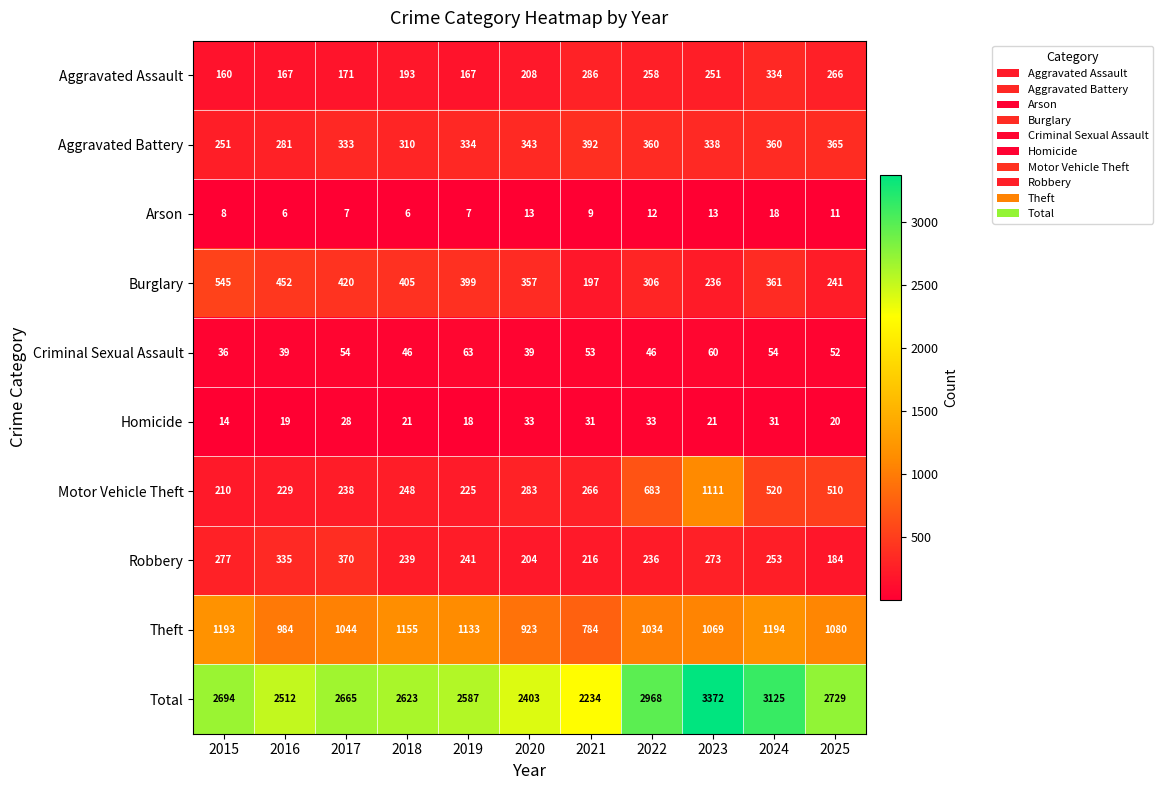

What is the average value of the Total series?

2719